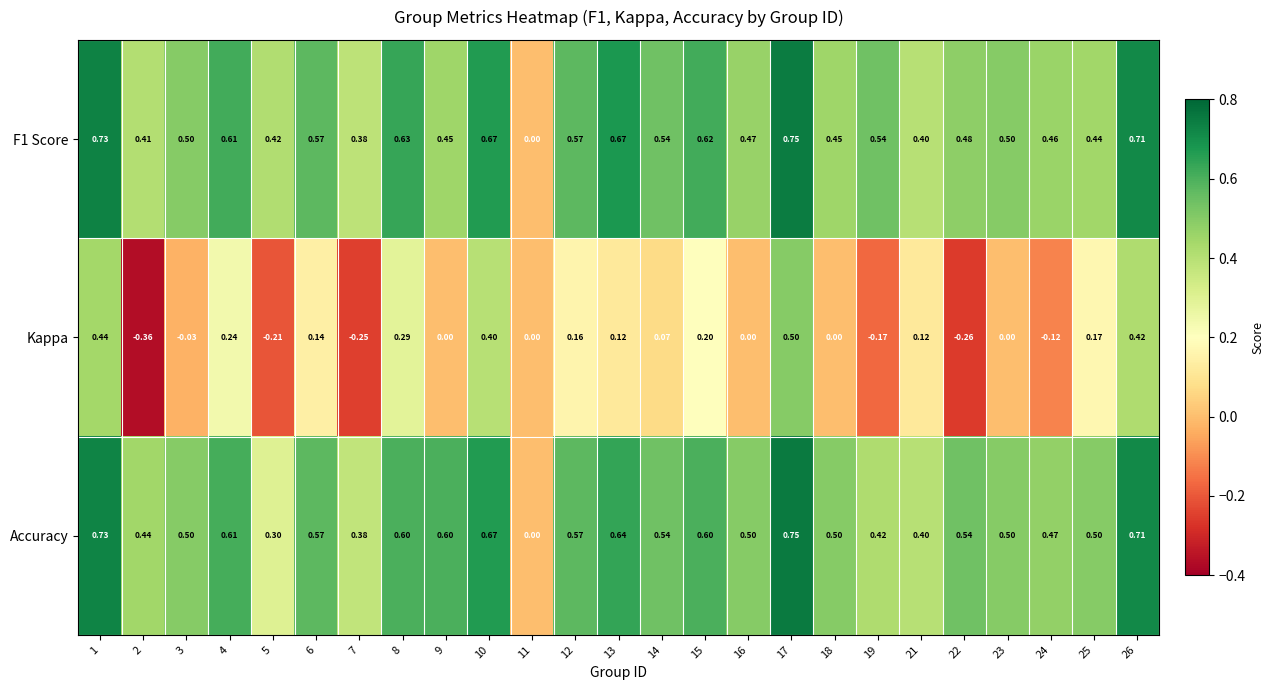

Is the value of F1 Score at 11 greater than the value of Kappa at 5?

Yes